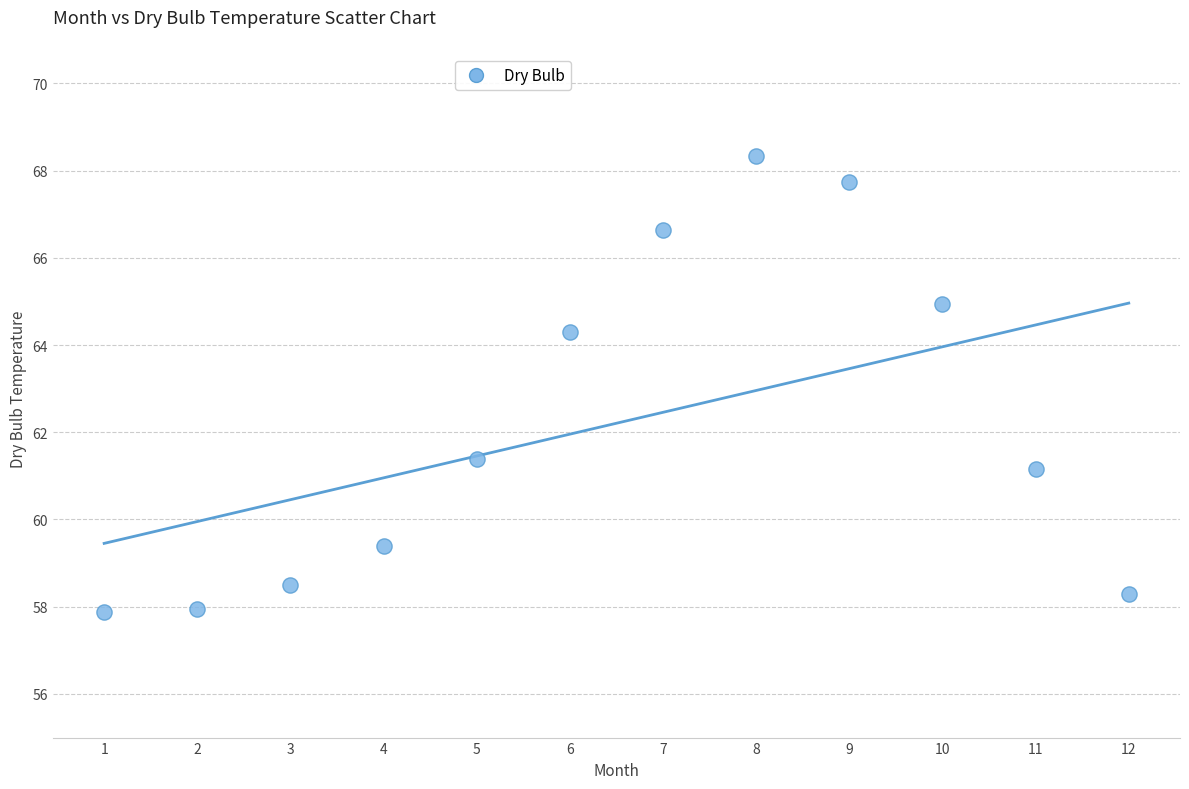

What is the range of X values (max minus min)?

11.0